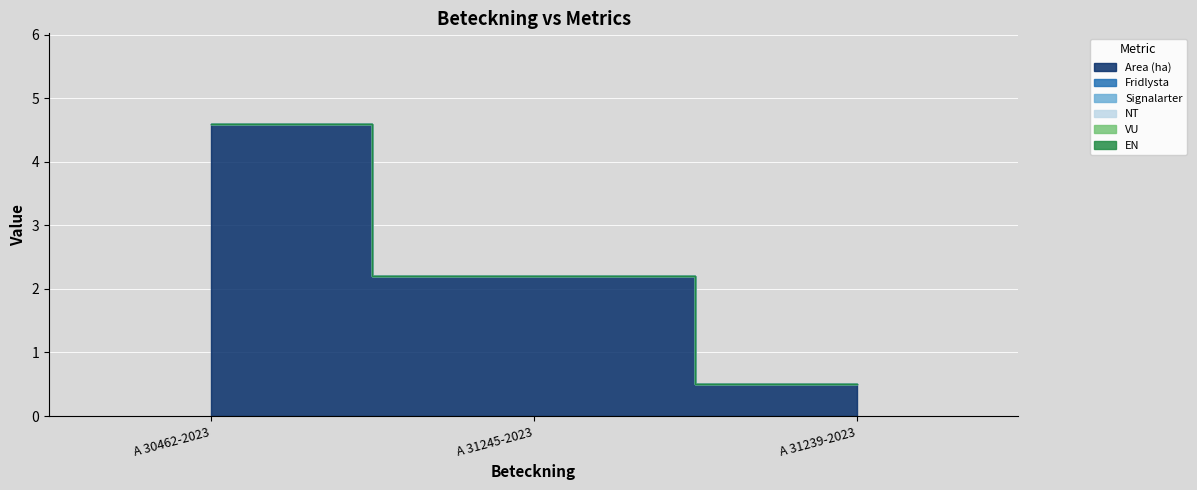

Between A 30462-2023 and A 31245-2023, which is larger?

A 30462-2023